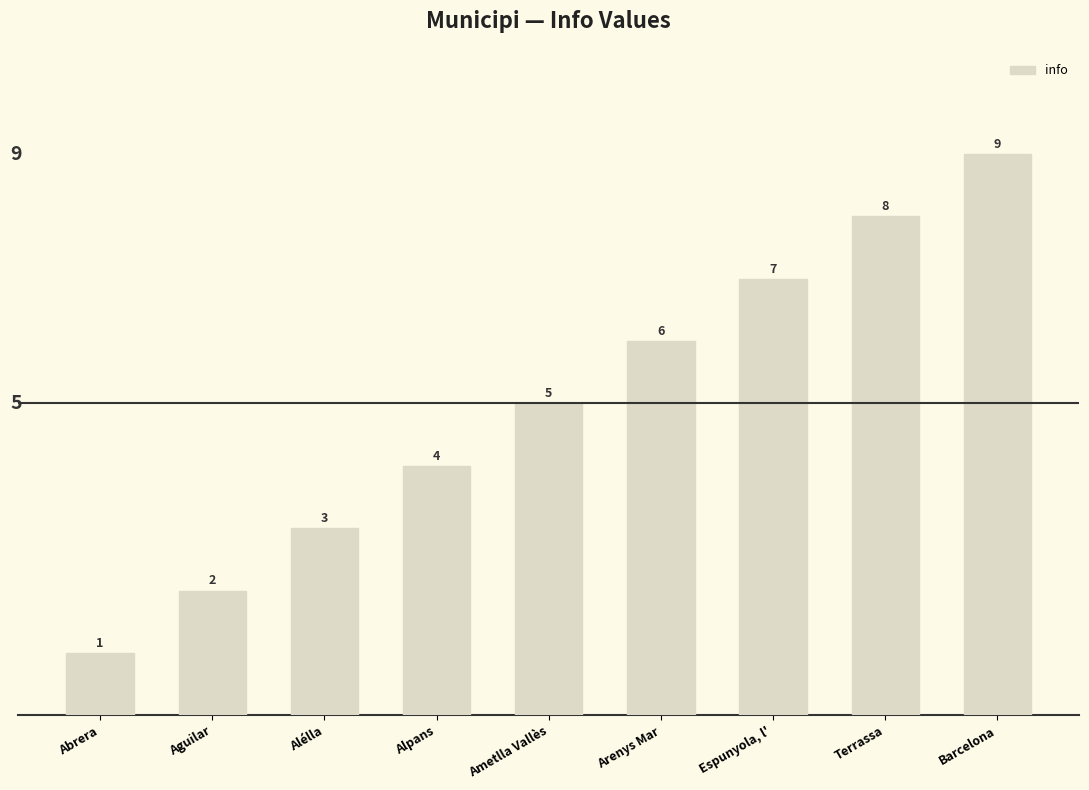

True or false: the data shows 2 at Aguilar.

True